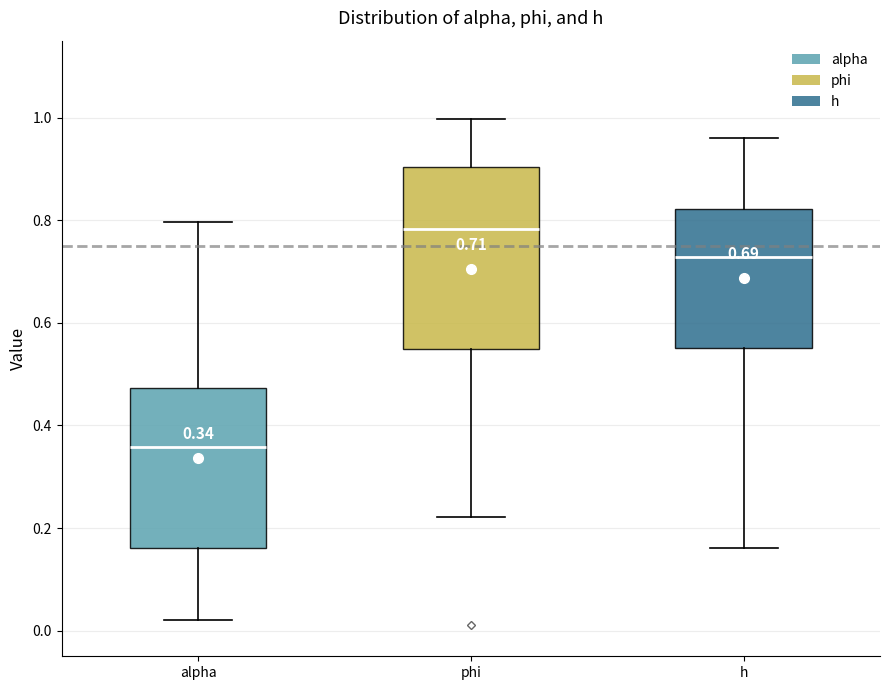

Comparing the boxes themselves (not the whiskers), which one is the tallest?

phi